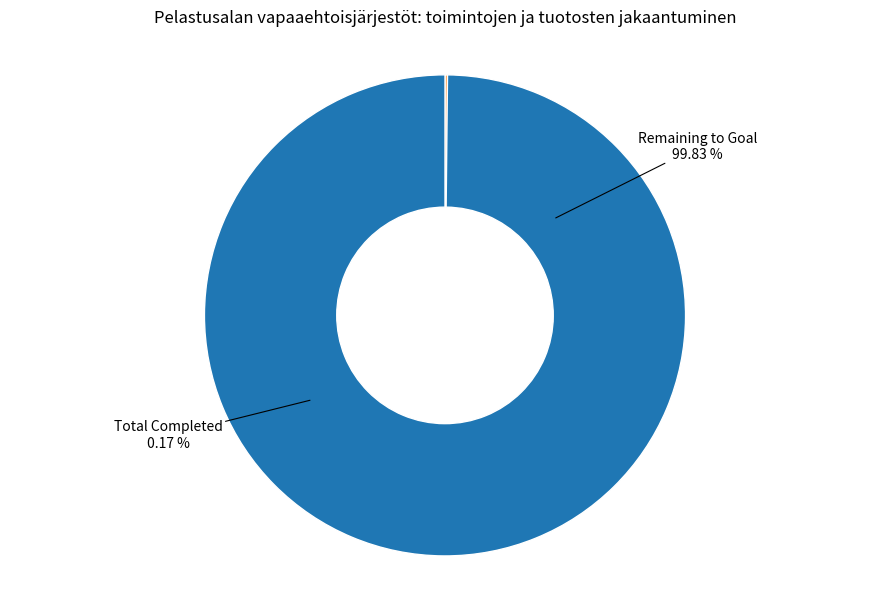

To the nearest percent, what portion does Total Goal represent?

100%